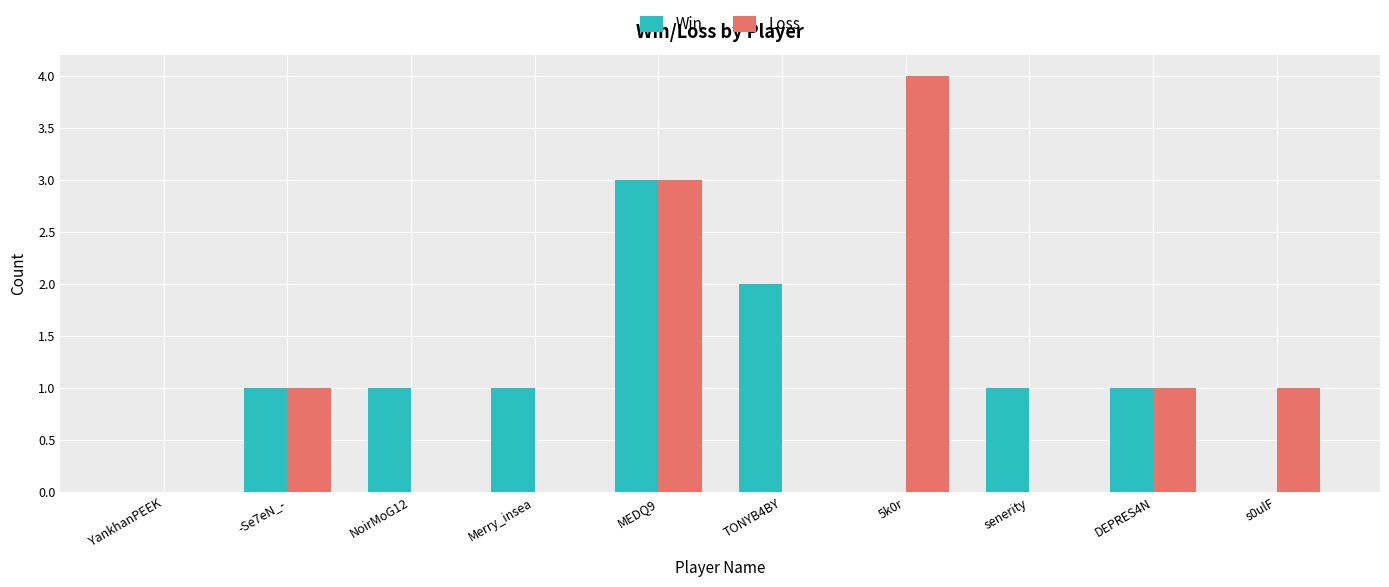

What is the sum of all Win values?

10